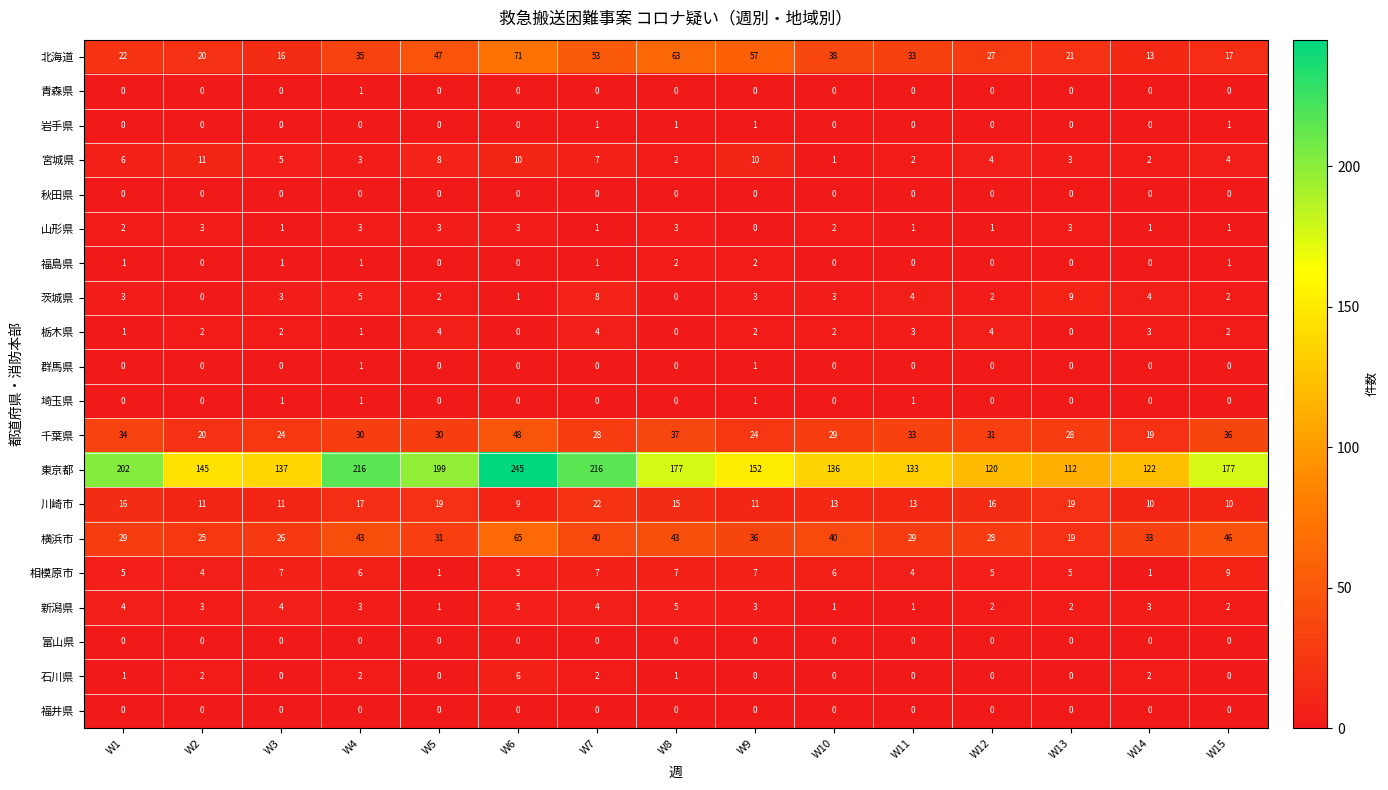

Count the 福島県 values in the range 0 to 1.

13